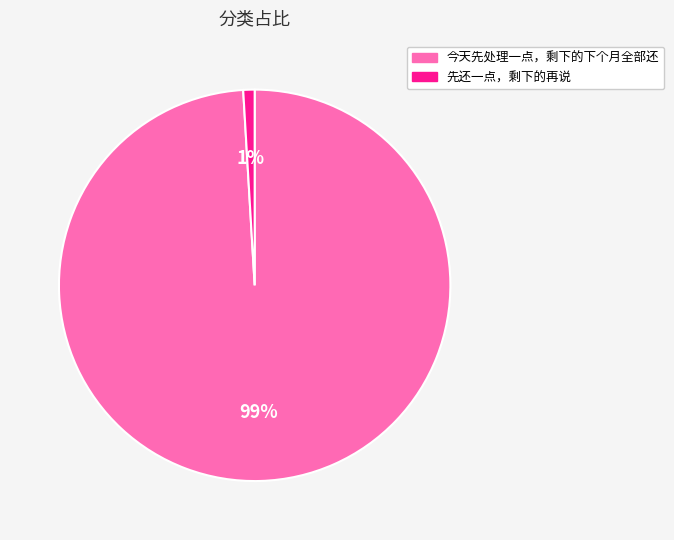

What is the majority slice?

今天先处理一点，剩下的下个月全部还